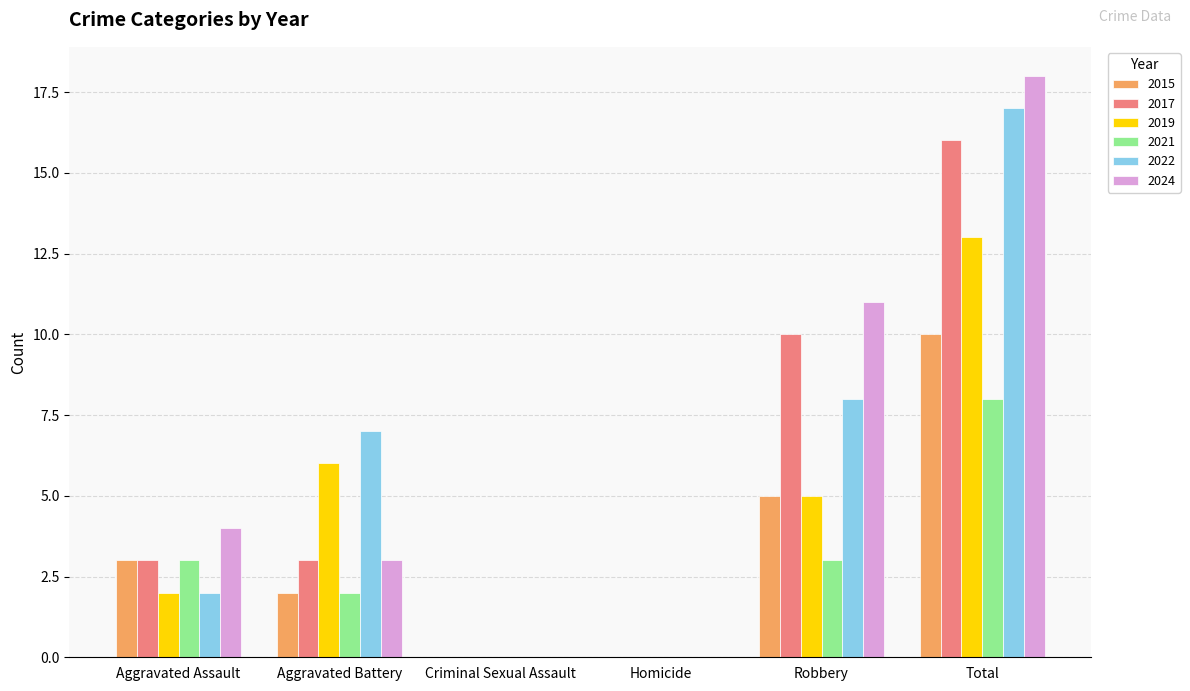

At which category does the chart reach its peak across all series?

Total